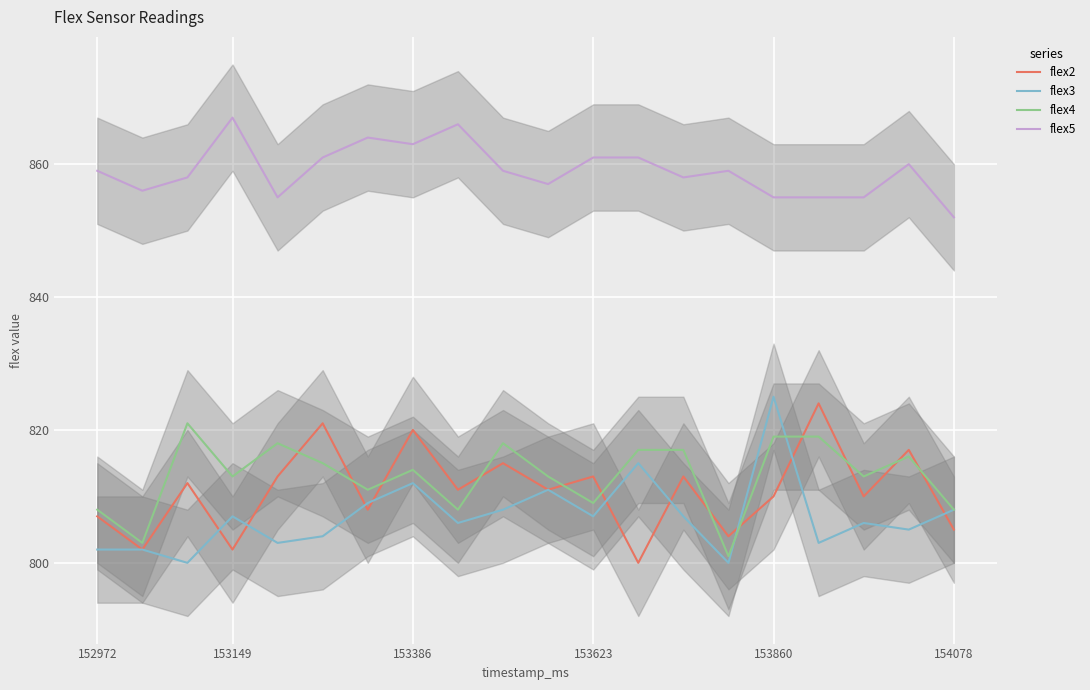

True or false: flex5 and flex3 cross at least once.

False